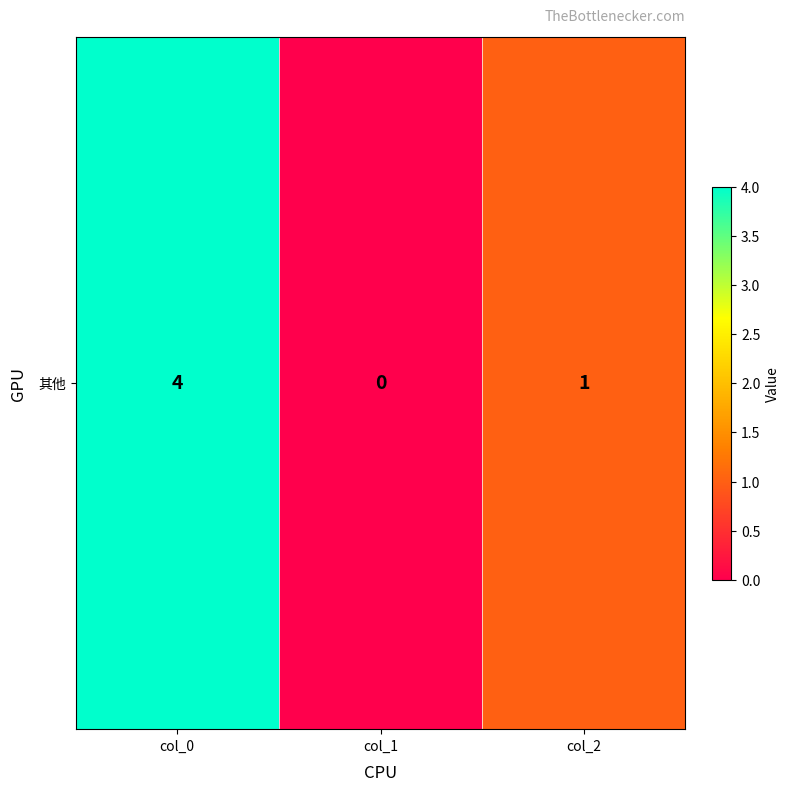

Reading left to right, transcribe all the data shown in this chart.

4	0	1